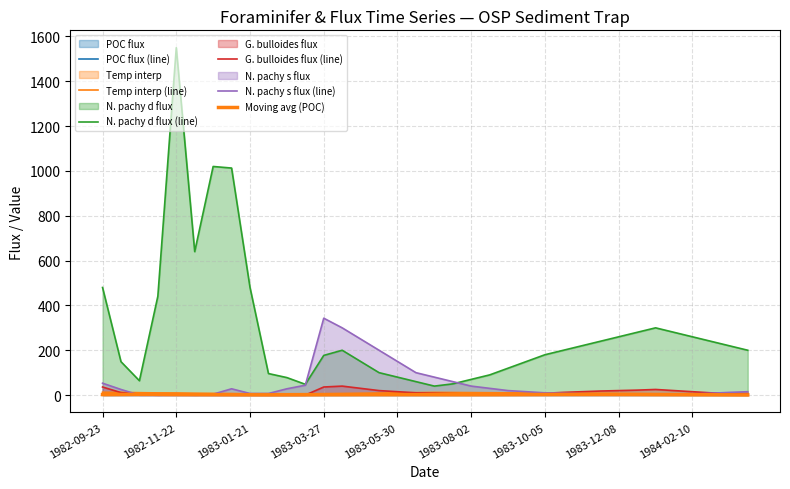

At which category does Moving avg (POC) reach its first local valley?

9